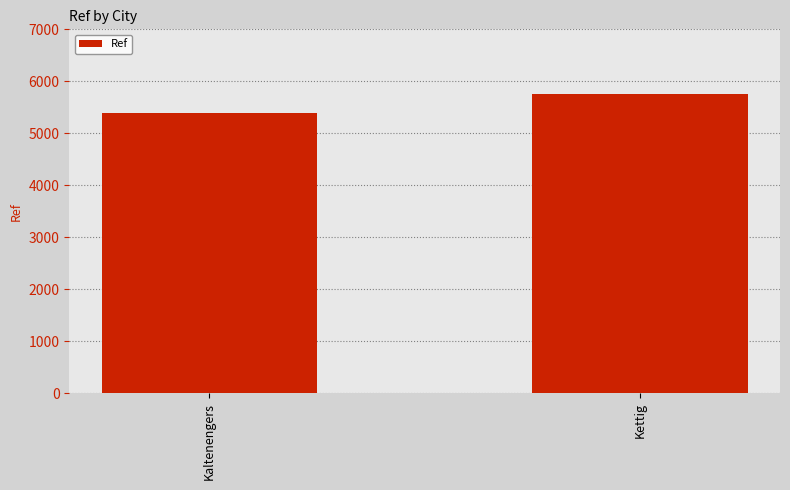

What is the ratio of the value at Kaltenengers to the value at Kettig?

0.9